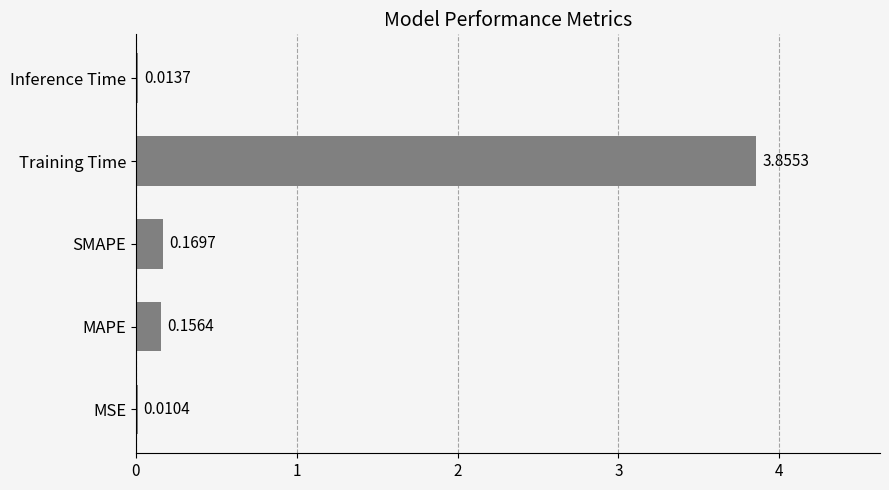

What is the sum of all values?

4.2